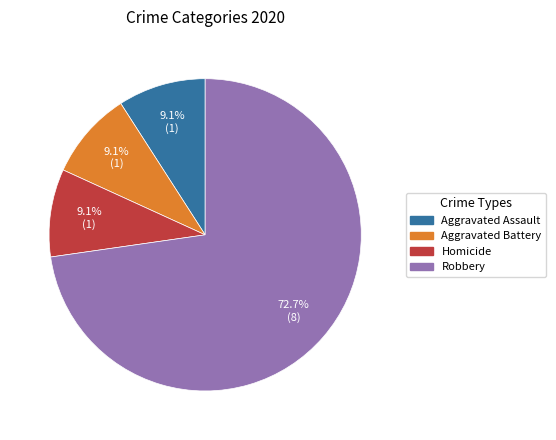

What is the largest slice in the pie chart?

Robbery